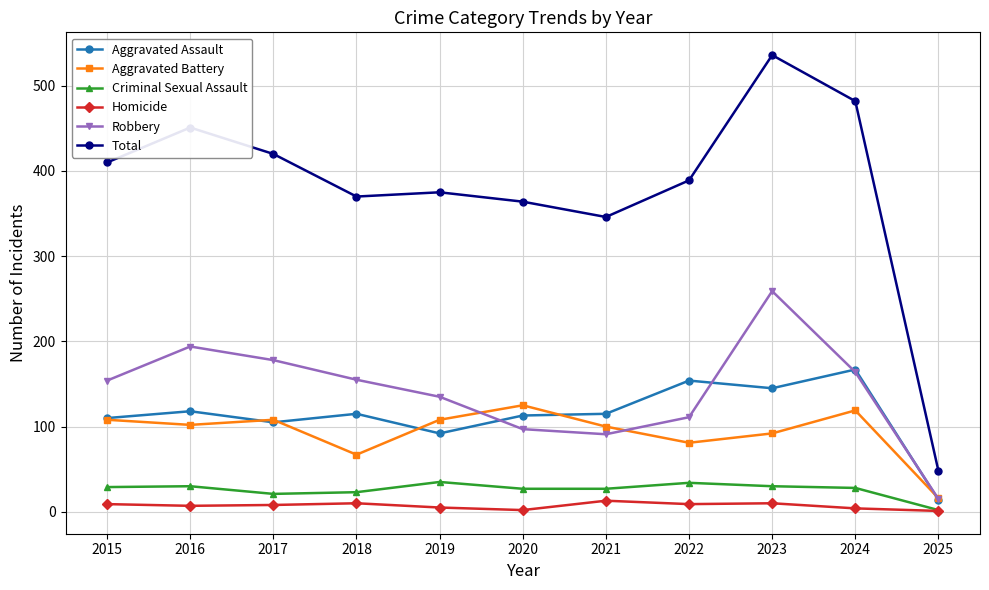

Does the chart display data point markers on the line(s)?

Yes